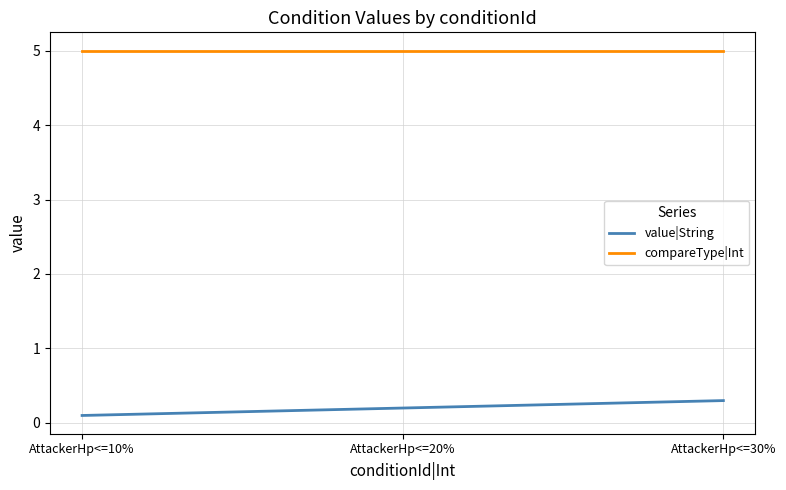

What position from the right is AttackerHp<=20%?

2